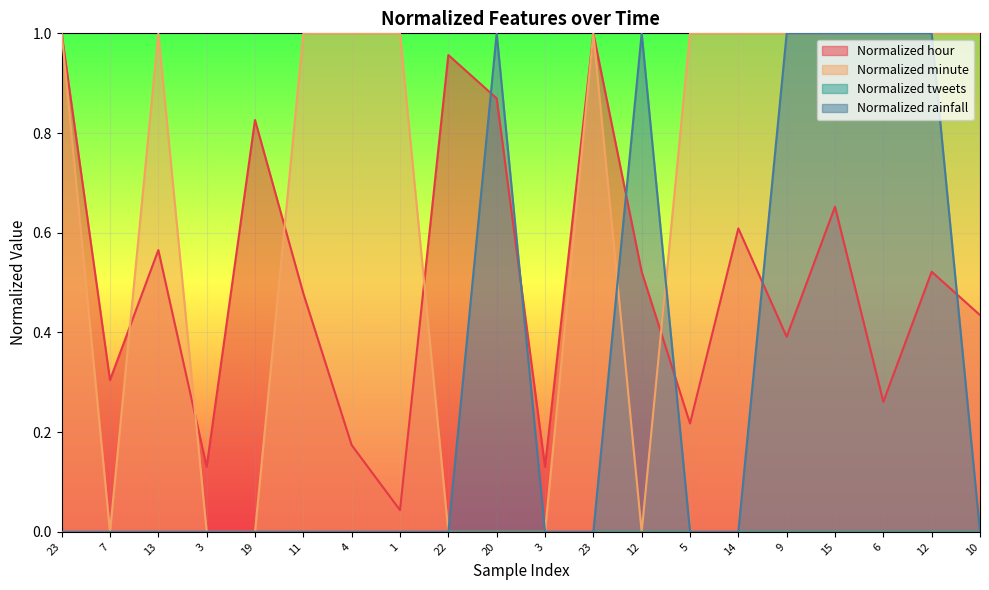

Where is the first local maximum for Normalized hour?

13